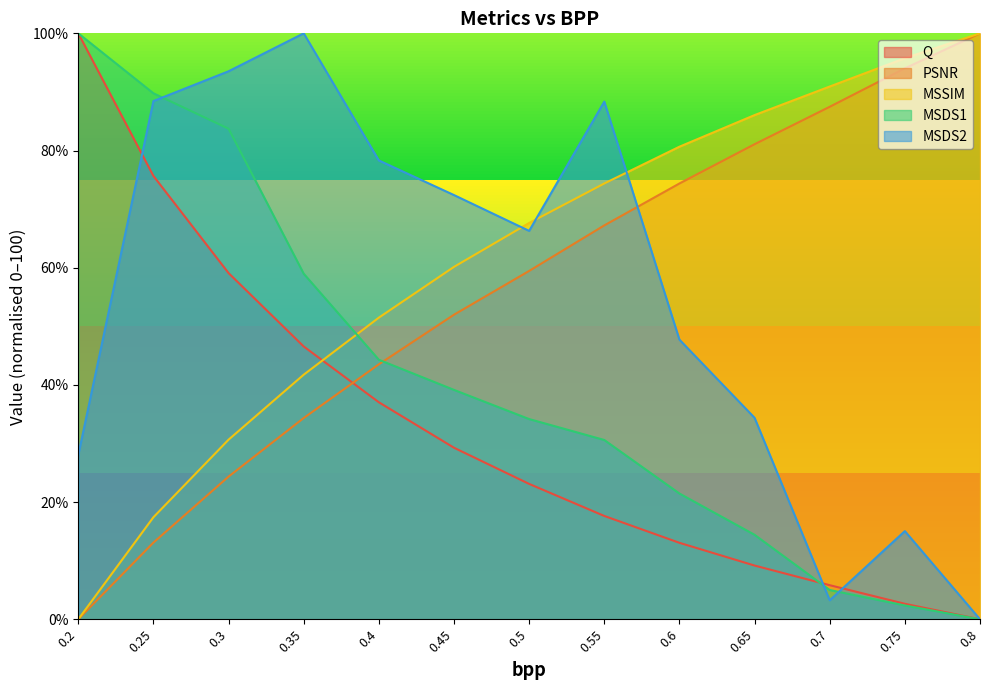

After their last crossing, which series has the higher values: PSNR or Q?

PSNR